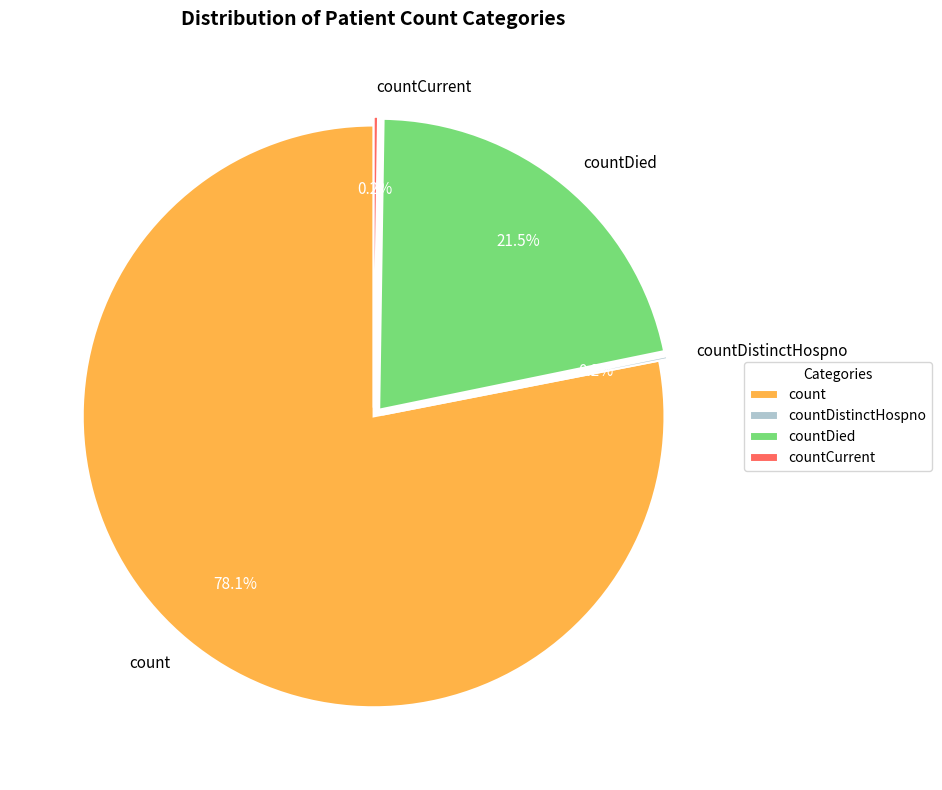

Approximately how many times larger is the value at countDied compared to count?

0.3